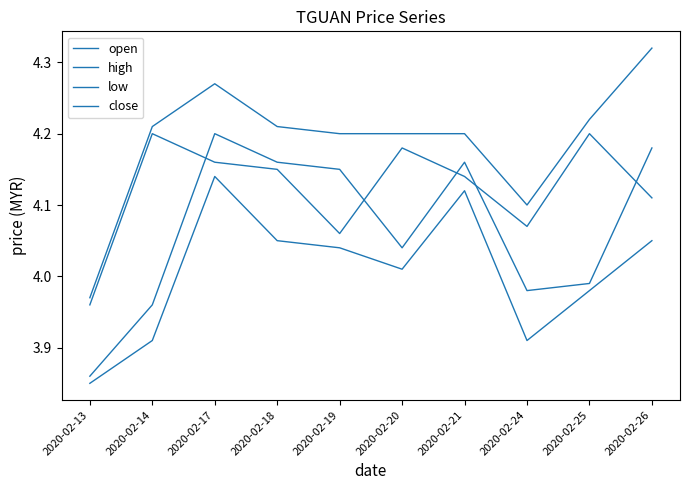

Does the chart have visible grid lines?

No